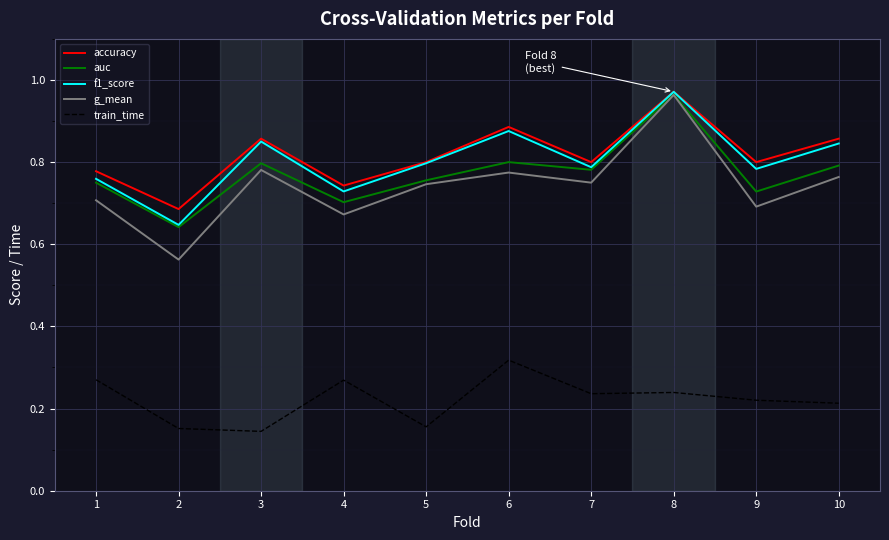

True or false: train_time and auc cross at least once.

False